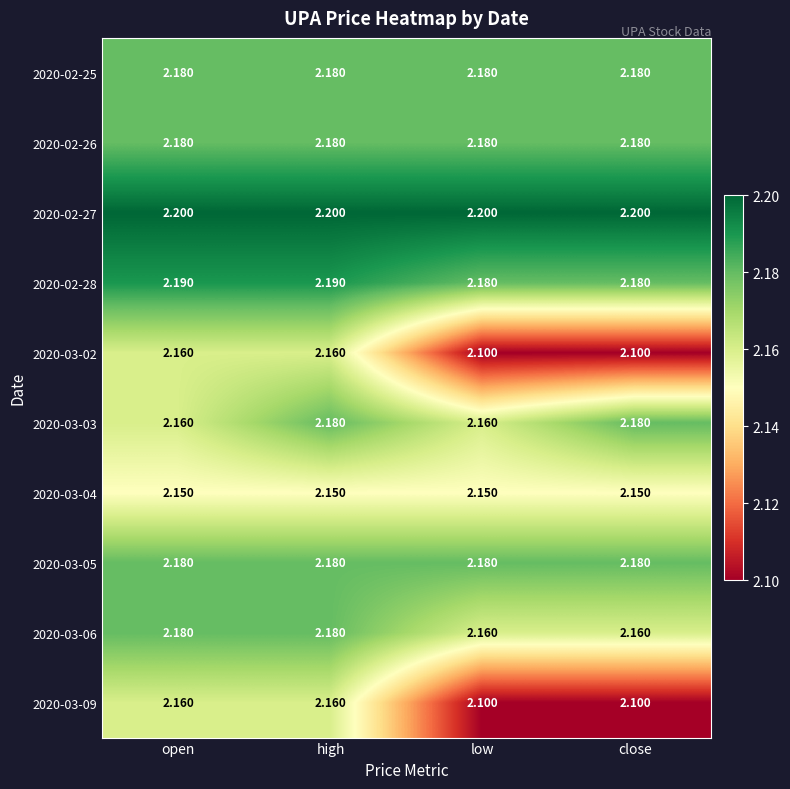

Is the value of 2020-02-26 at close greater than the value of 2020-03-03 at low?

Yes